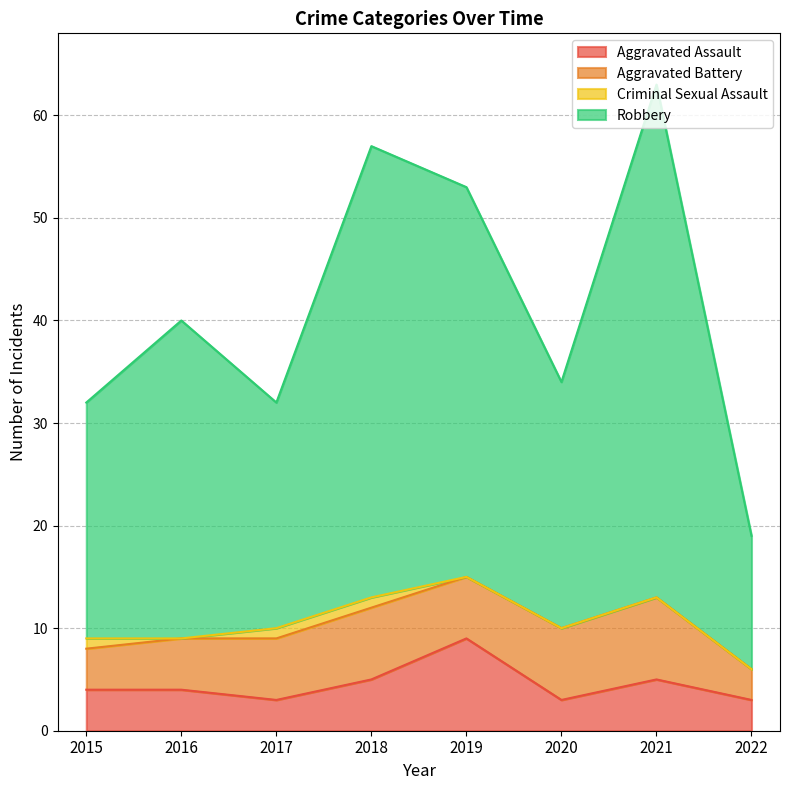

What is the total value across all series at 2019?

53